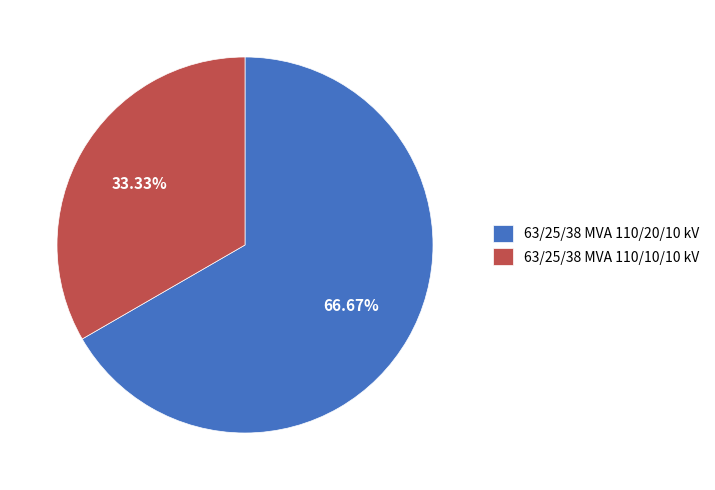

Which category has the biggest portion of the pie?

63/25/38 MVA 110/20/10 kV